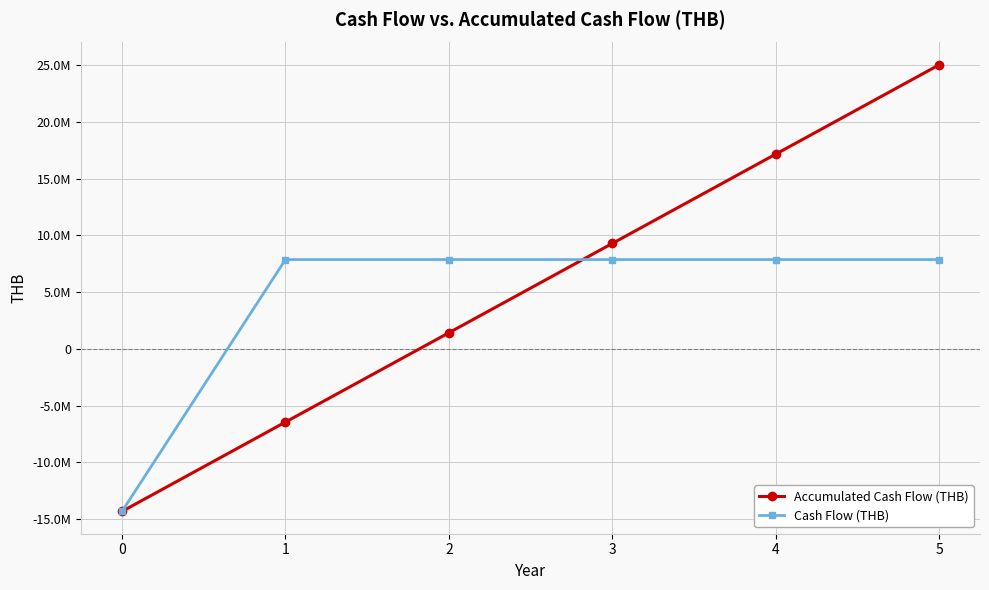

At how many categories does at least one series exceed 5941423?

5